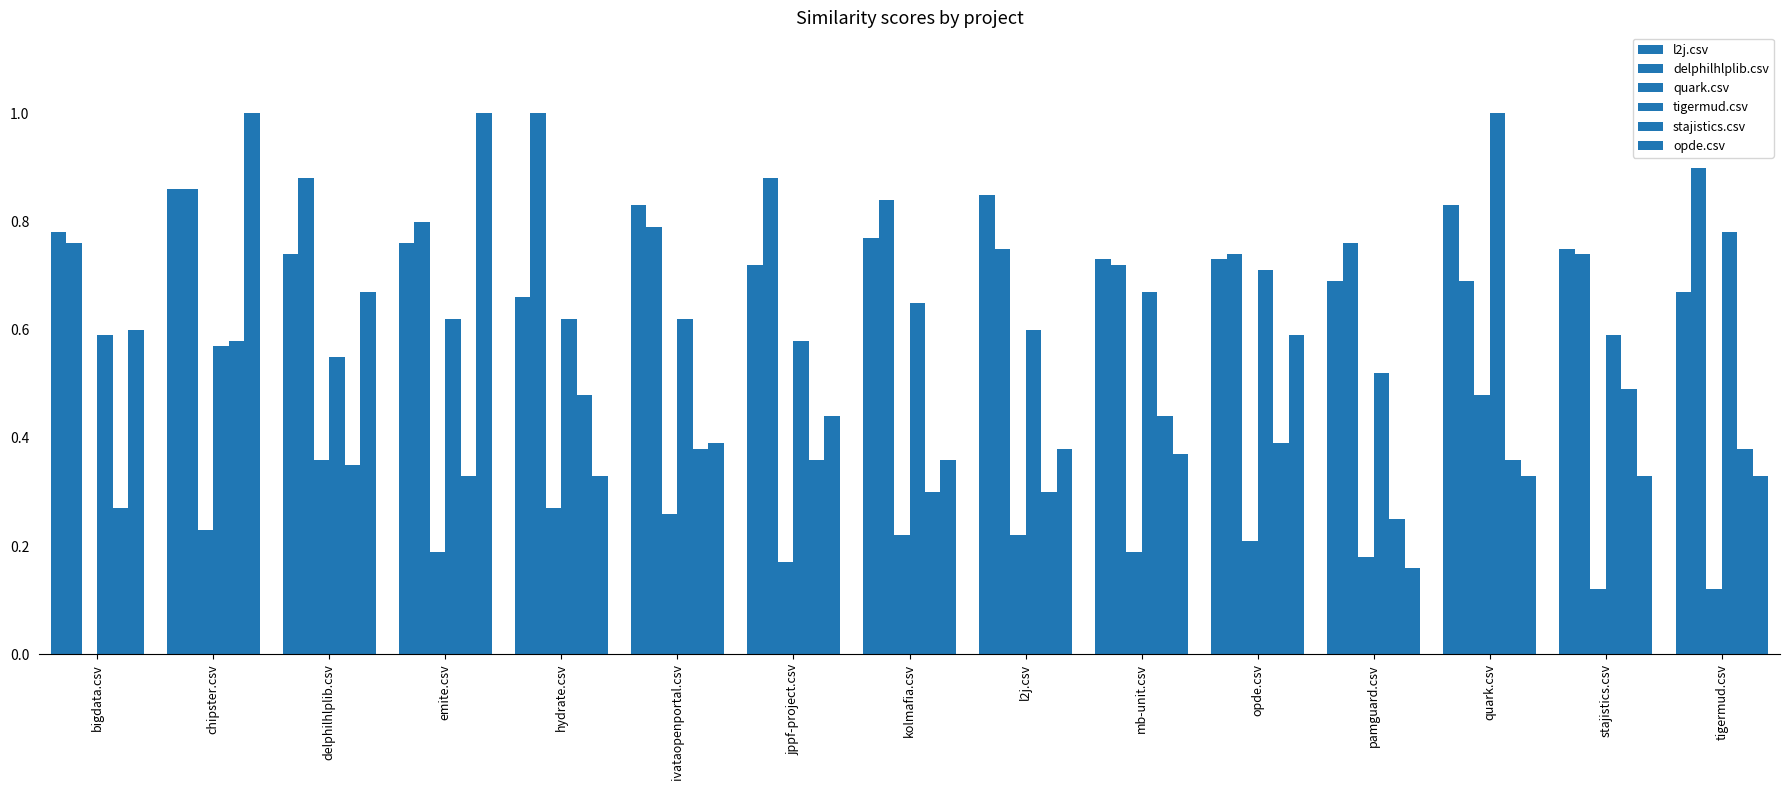

Are the bars horizontal?

No